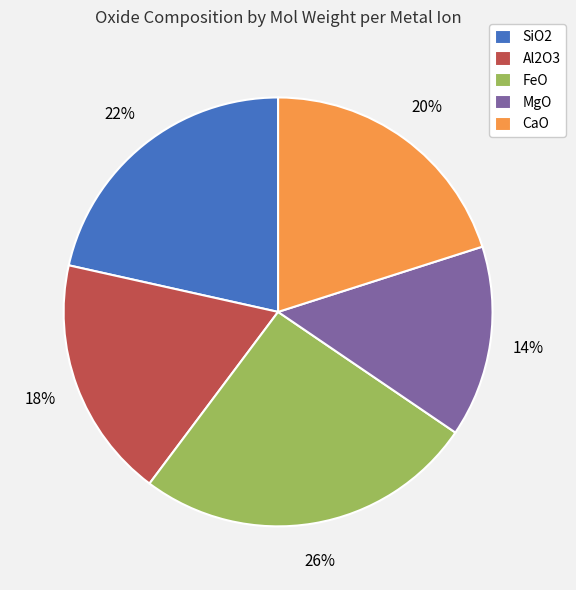

Count the number of slices in the pie.

5